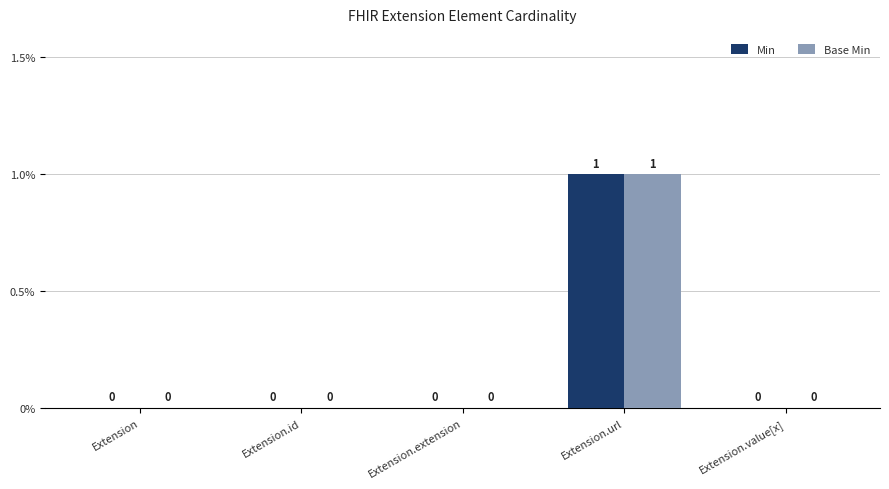

The Min series shows 0 at Extension.id. True or false?

True